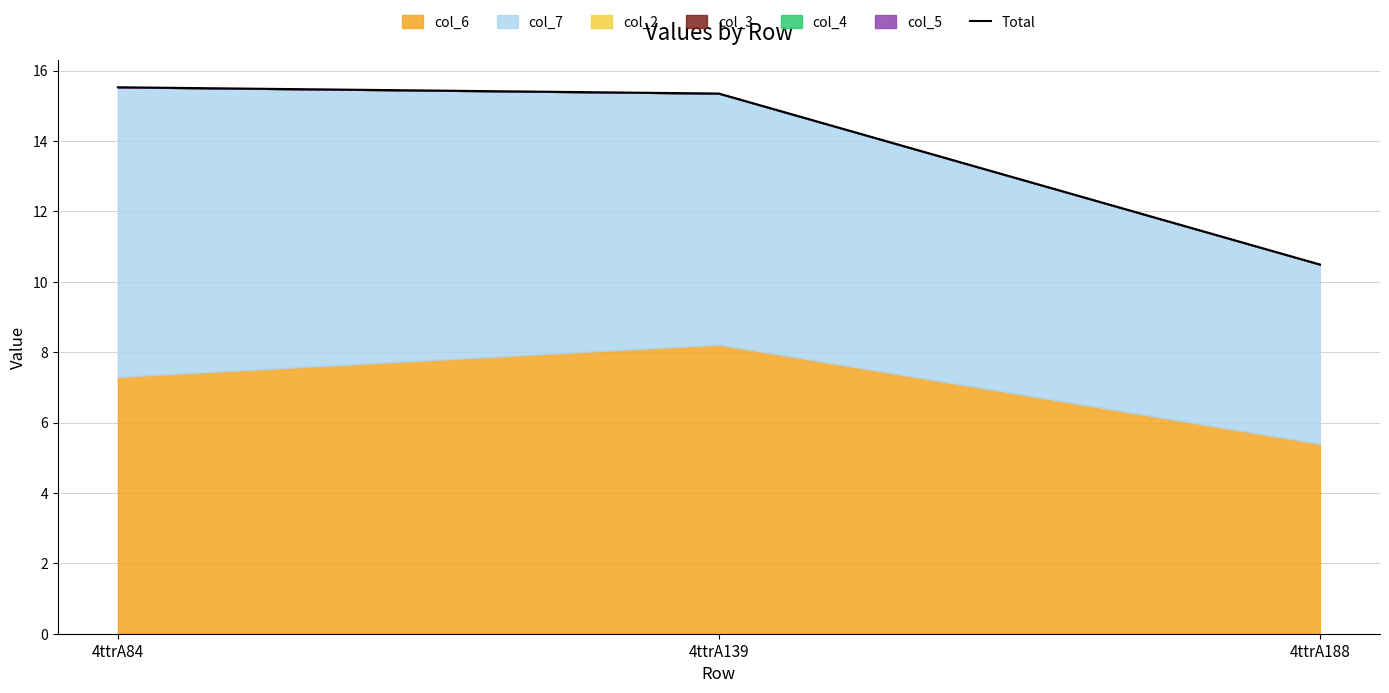

What is the difference between the values at 4ttrA84 and 4ttrA139?

0.2